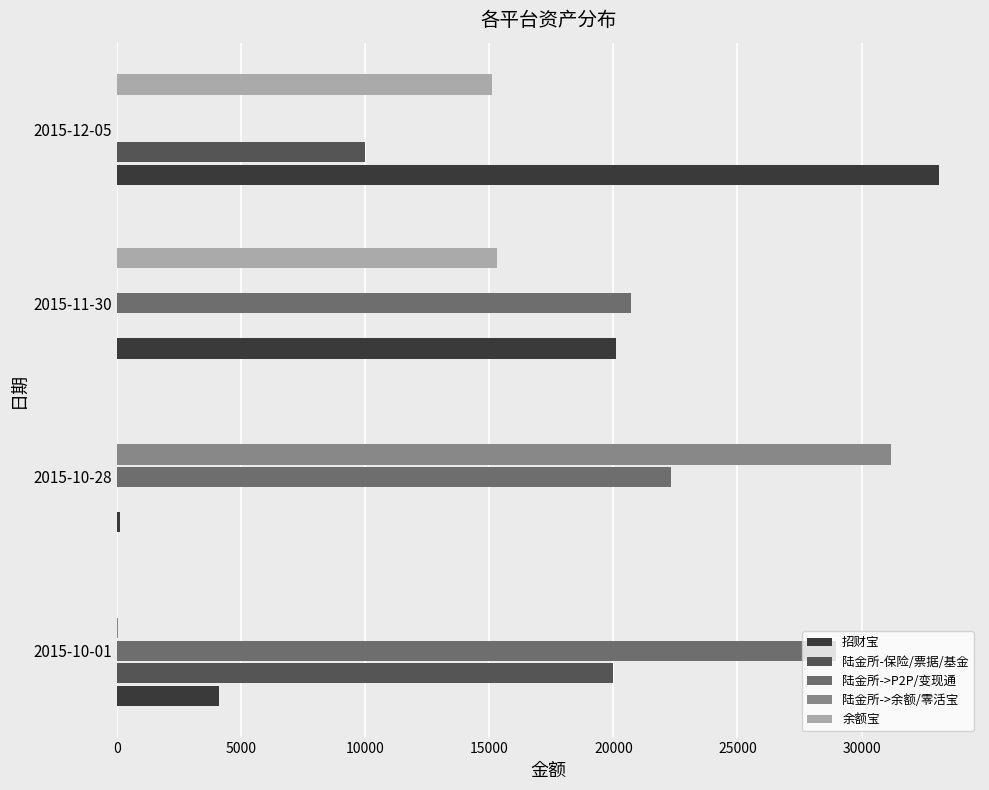

How many series are shown in this chart?

5